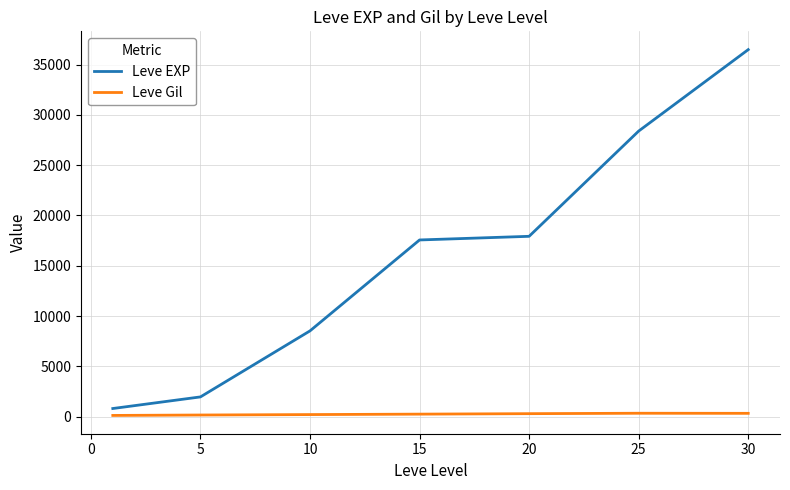

What is the difference between the maximum and minimum values in the Leve EXP series?

35692.5